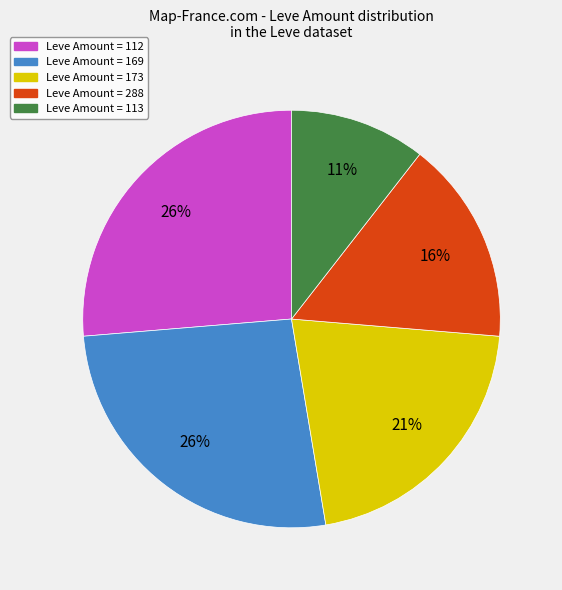

Does any single category account for the majority?

No